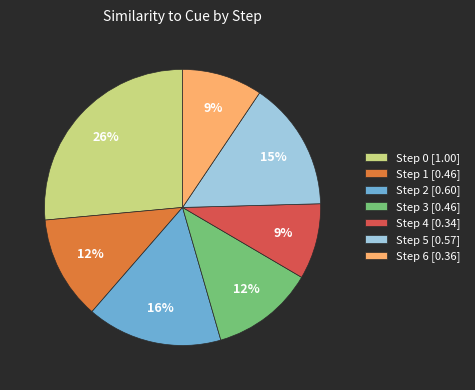

Does any single category account for the majority?

No